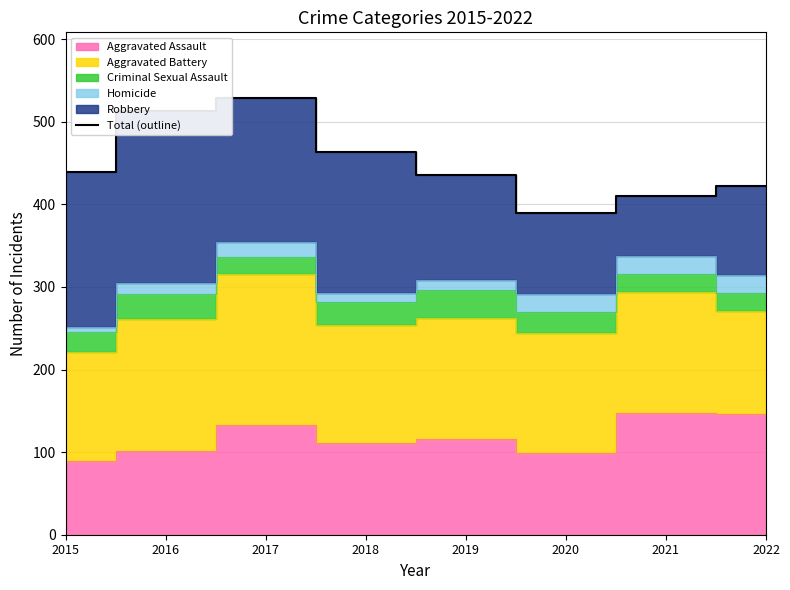

The value at 2019 is 436. True or false?

True